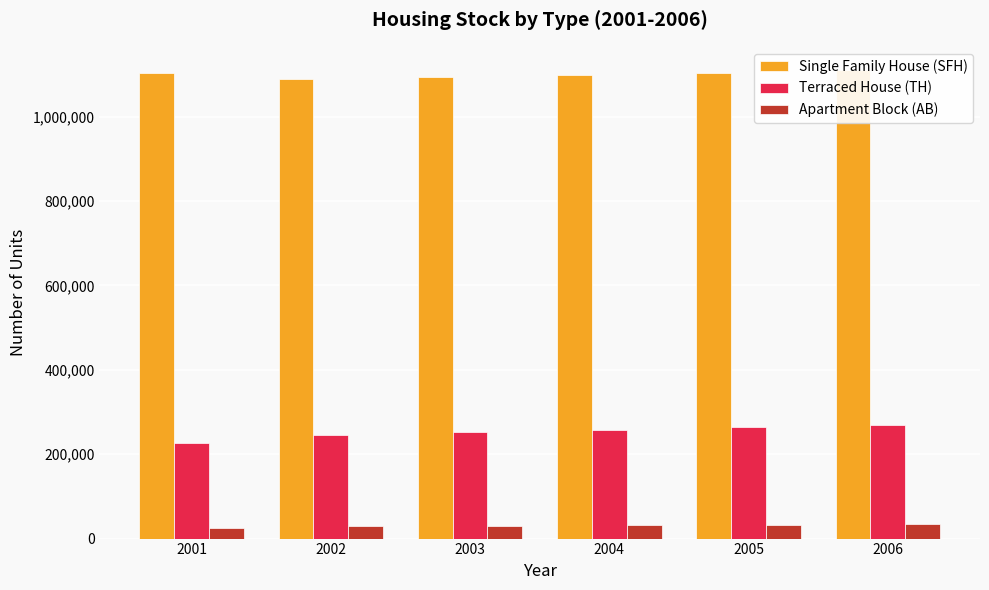

Is the value of Single Family House (SFH) at 2006 greater than the value of Terraced House (TH) at 2006?

Yes